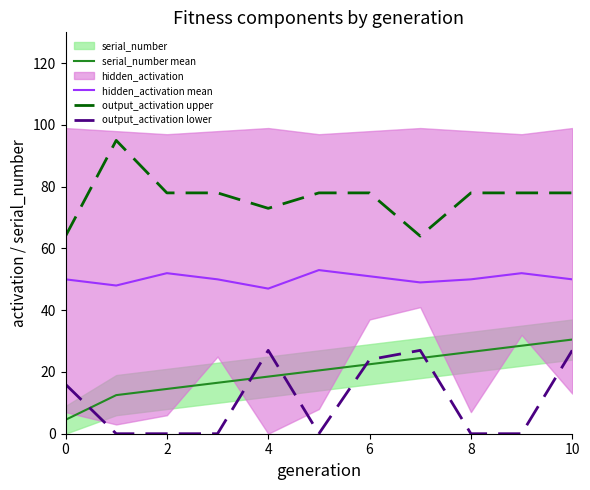

True or false: output_activation upper has more than 1 points higher than both neighbors.

False